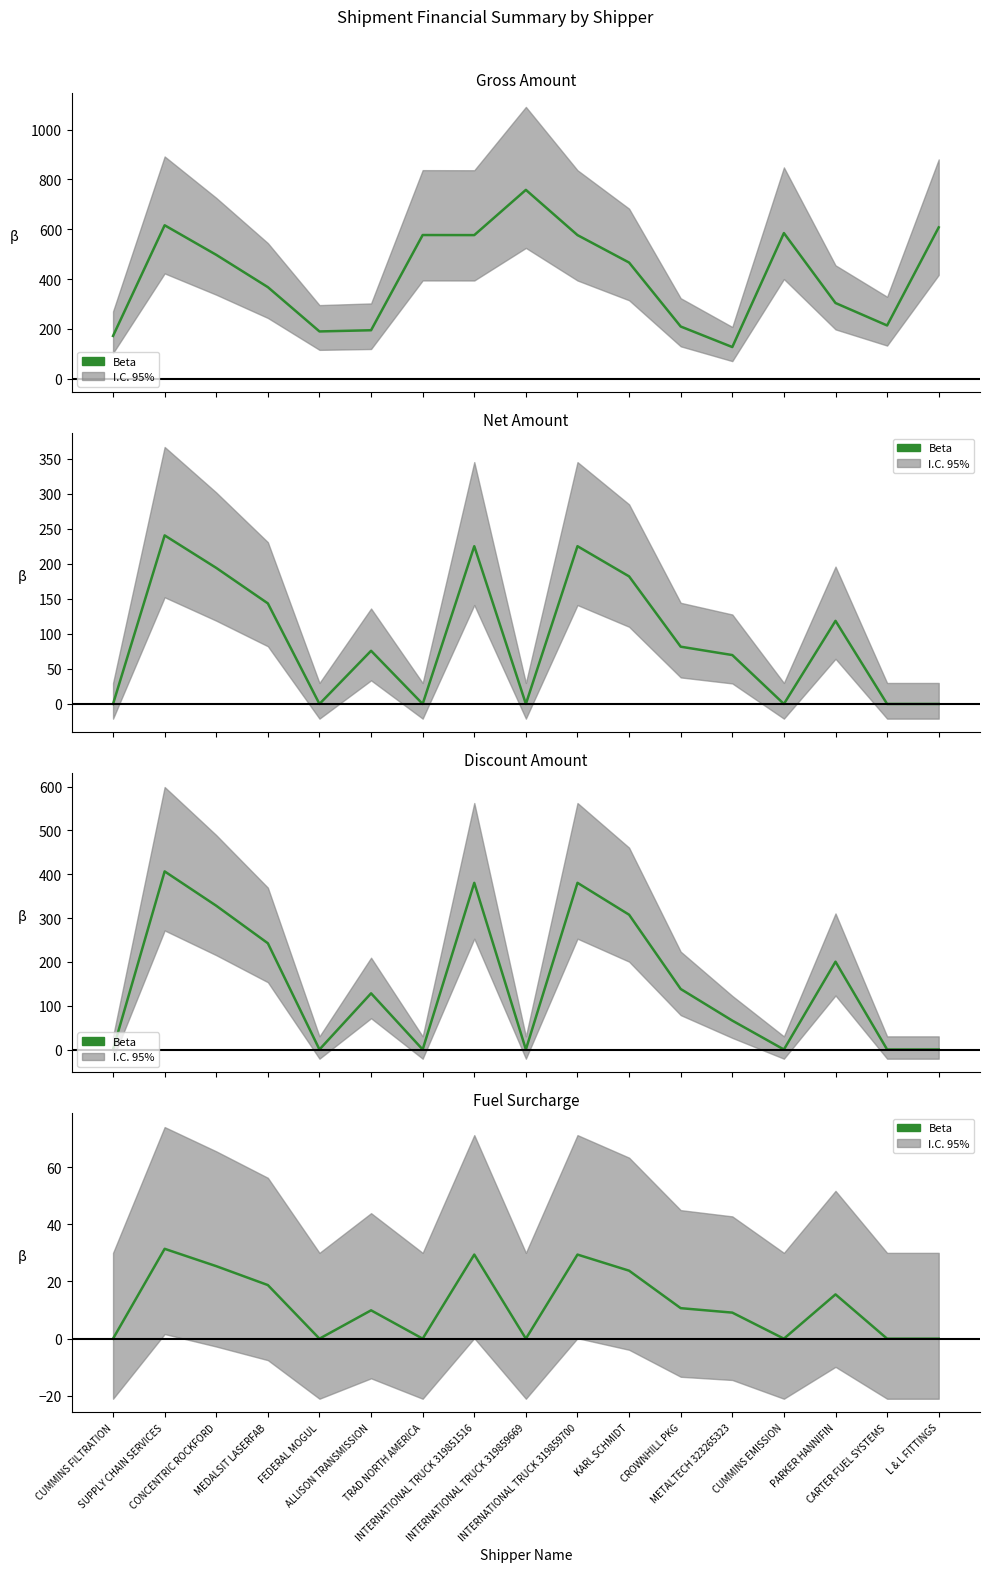

How many lines are shown in the chart?

4